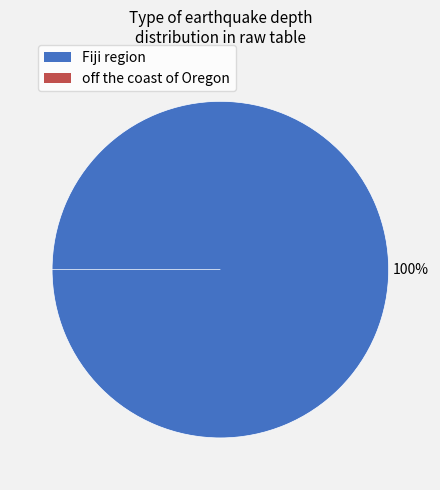

Rank the categories by value from highest to lowest.

Fiji region, off the coast of Oregon